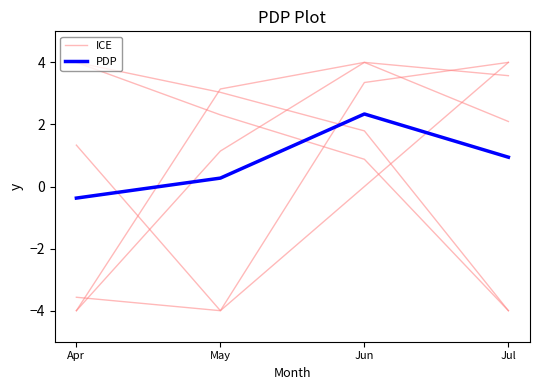

List the labels in order of PDP value, smallest first.

Apr, May, Jul, Jun